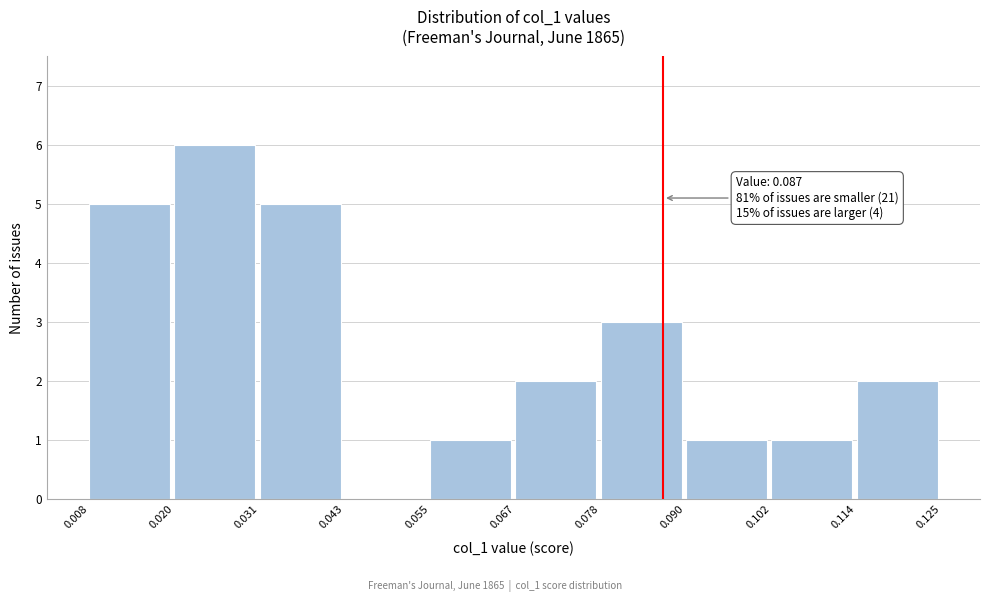

Over which range of the x-axis is the bar tallest?

0.020 to 0.031